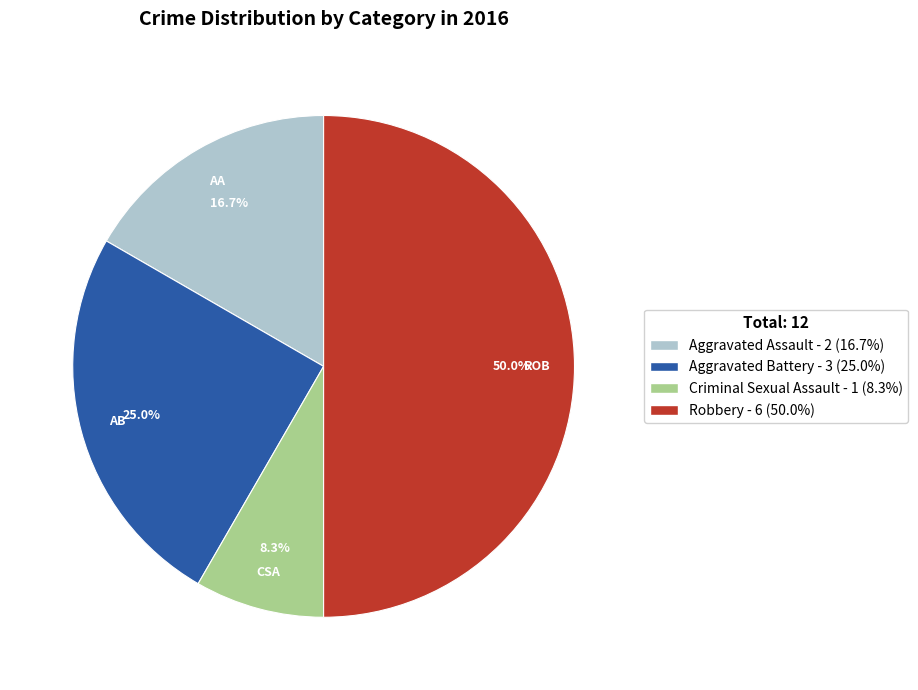

What is the largest slice in the pie chart?

Robbery